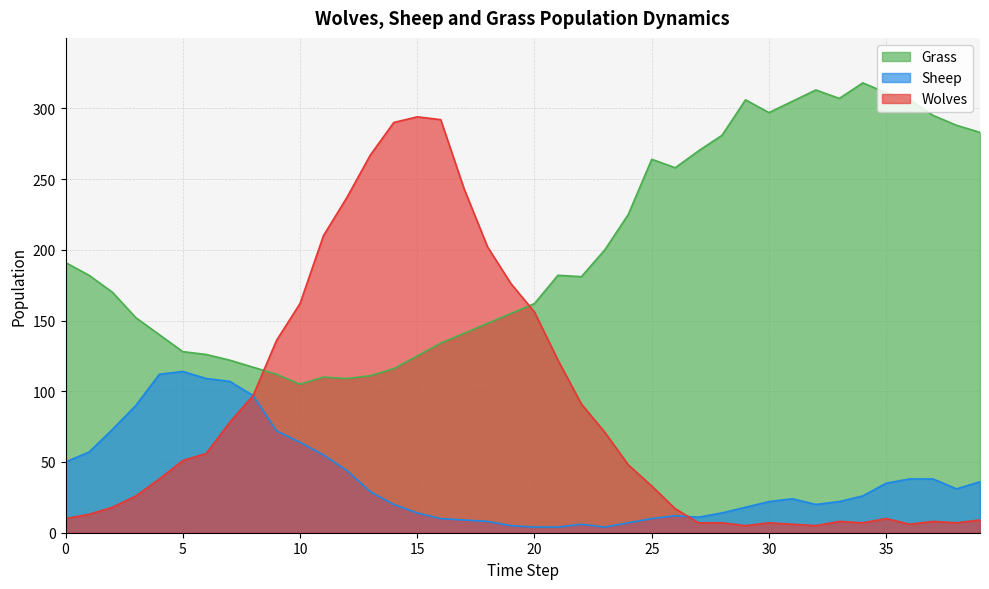

Read the Grass value at 25, to the nearest 10.

260